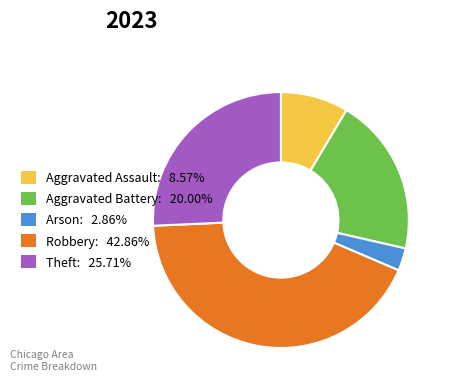

Is there any slice that represents more than half of the pie?

No